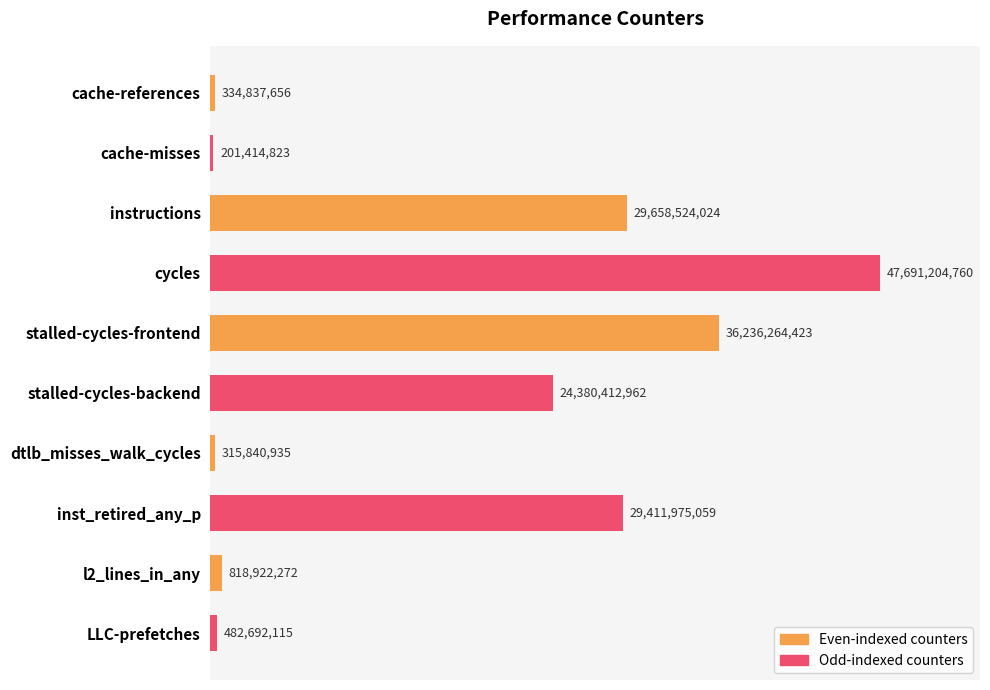

How many bars are there in total?

10